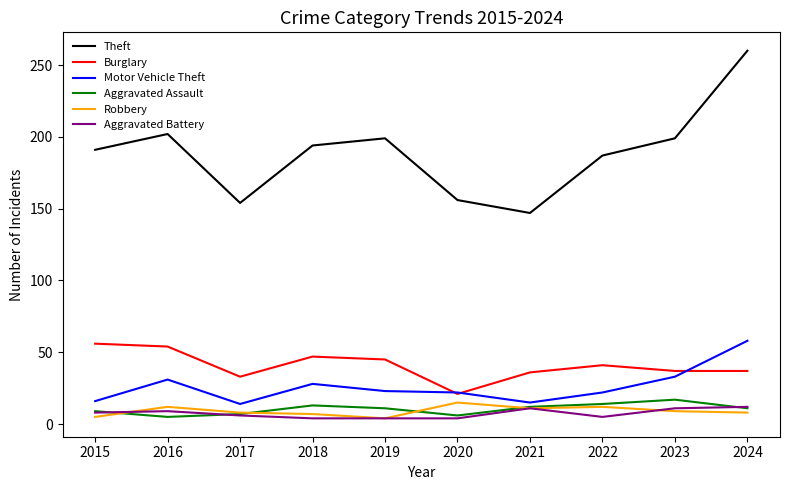

True or false: Theft and Motor Vehicle Theft cross at least once.

False